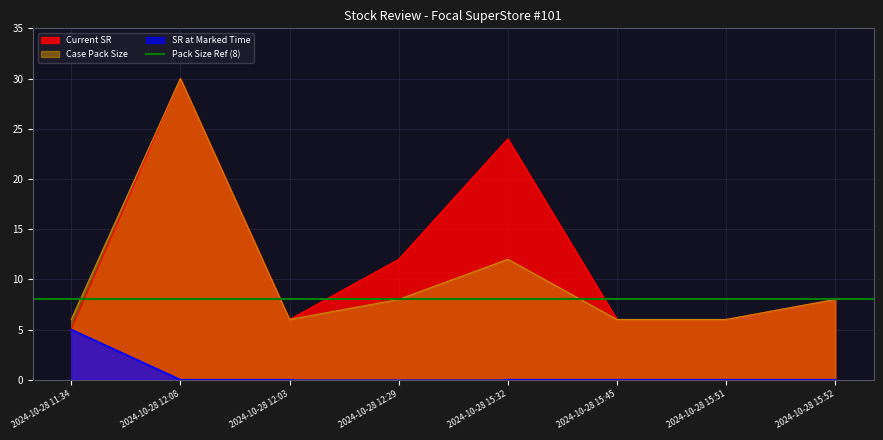

How many times do Current SR and Case Pack Size cross each other?

1